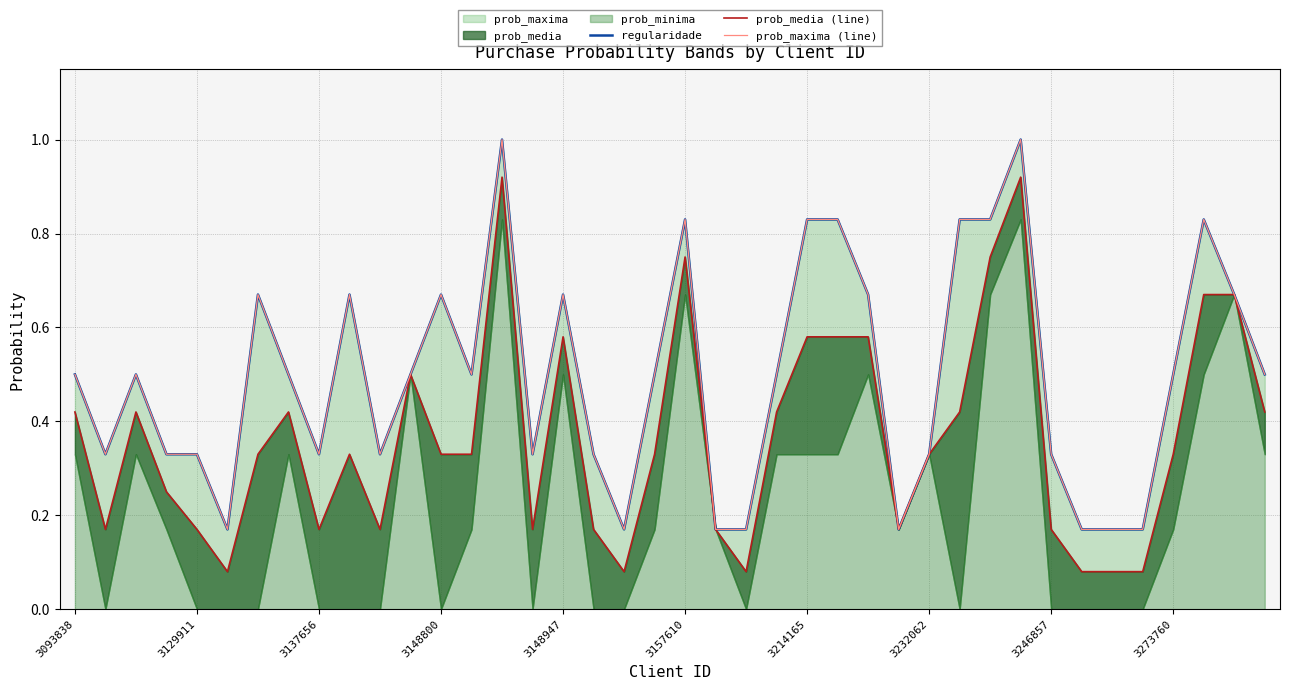

At 27, list the series in order from largest to smallest.

regularidade, prob_media (line), prob_maxima (line)